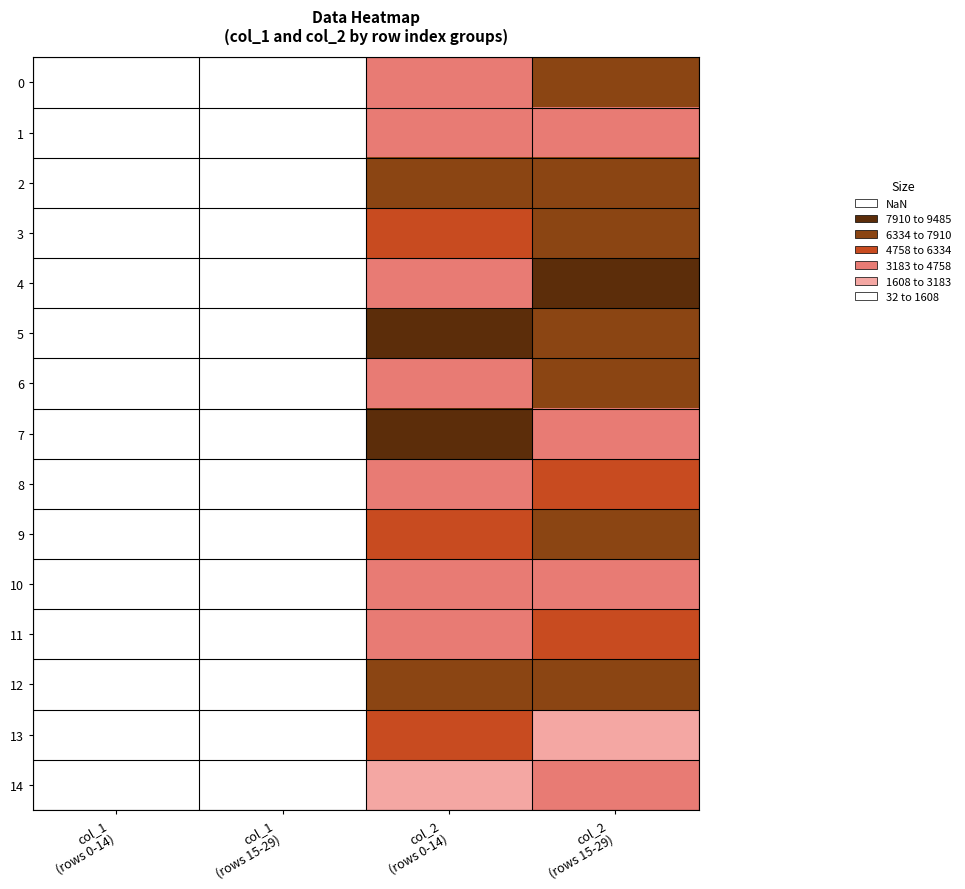

Which series has the largest range (max minus min)?

7